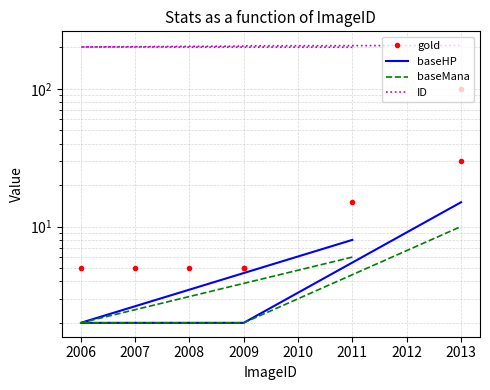

What is the sum of all gold values?

170